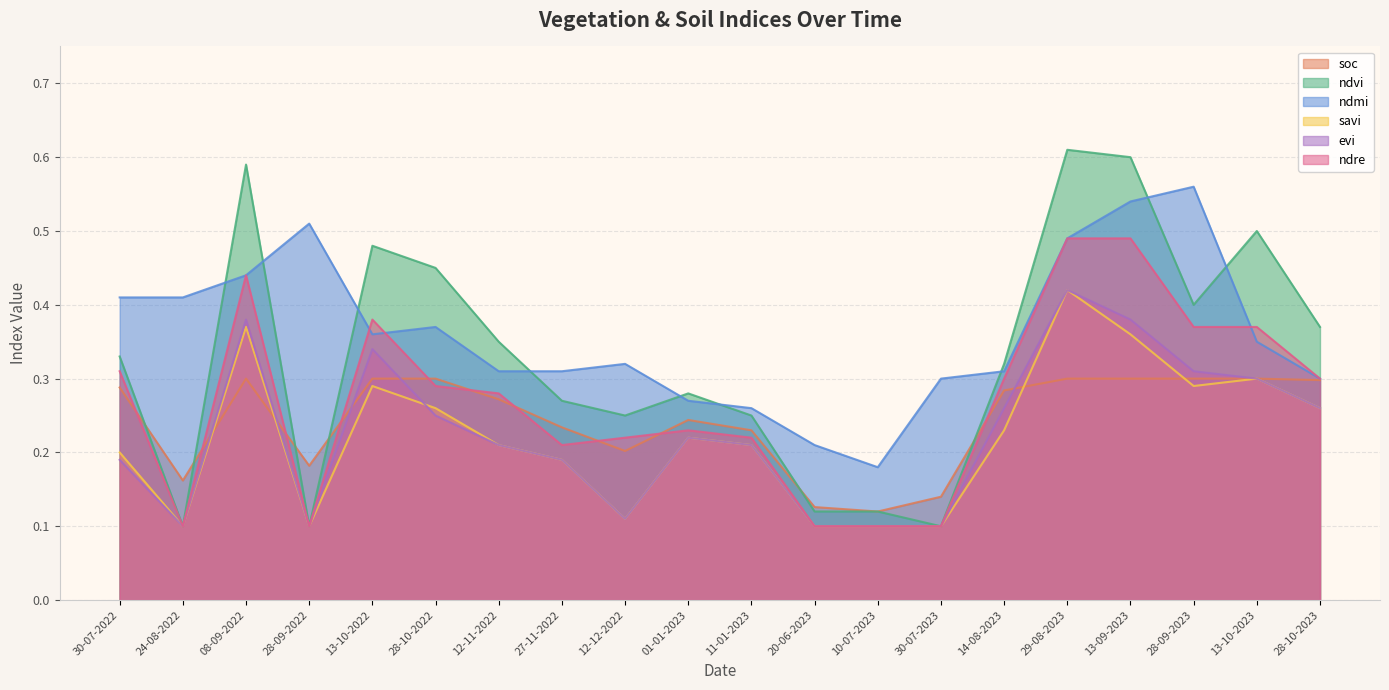

What is the difference between the maximum and minimum values in the soc series?

0.2